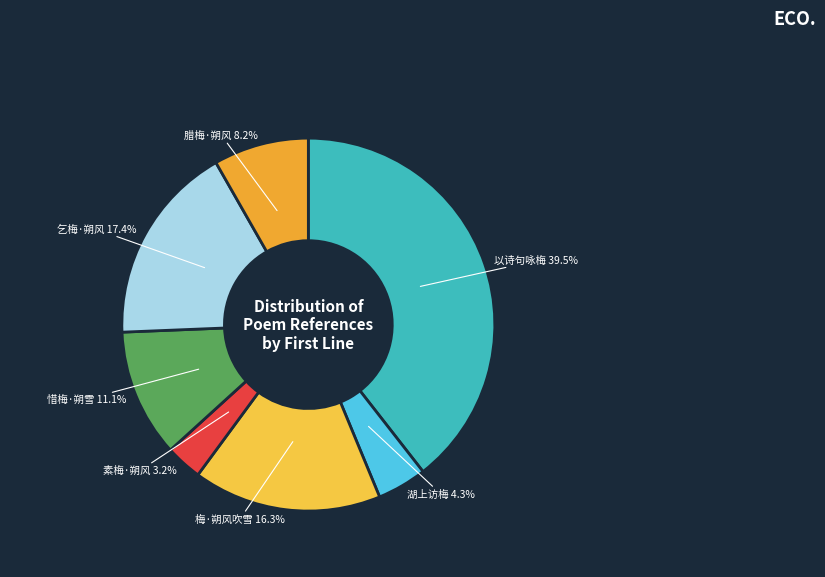

Does any single category account for the majority?

No